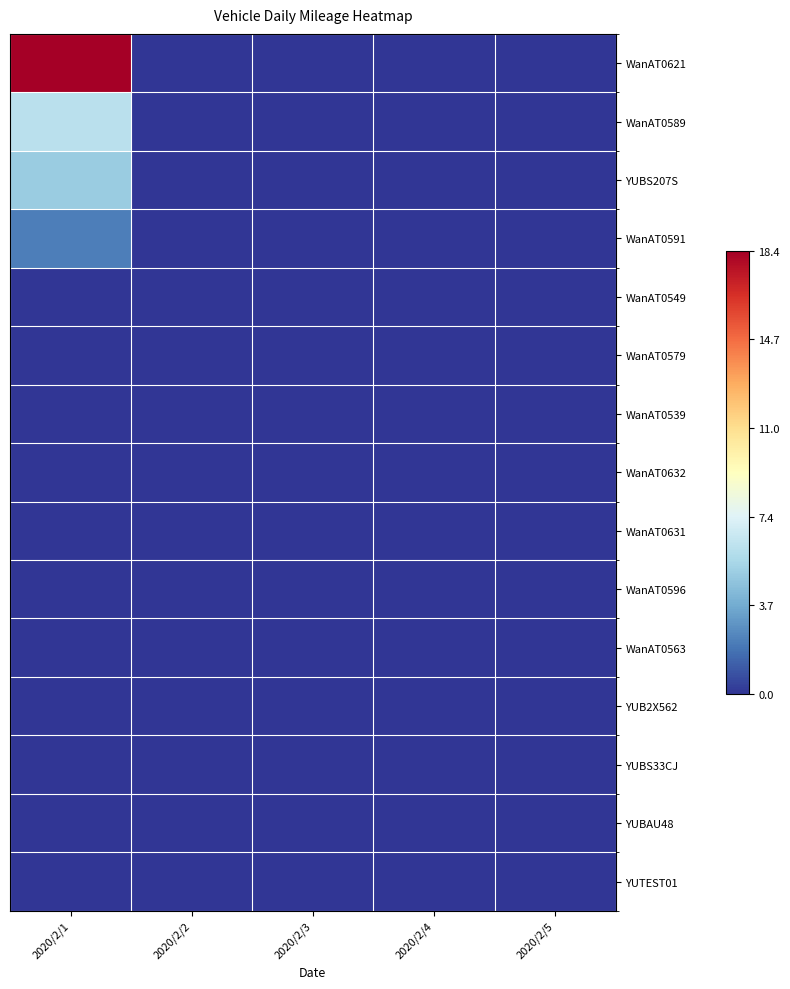

Reading left to right, extract all data points from this chart.

WanAT0621: 2020/2/1=18.4	2020/2/2=0.0	2020/2/3=0.0	2020/2/4=0.0	2020/2/5=0.0
WanAT0589: 2020/2/1=6.1	2020/2/2=0.0	2020/2/3=0.0	2020/2/4=0.0	2020/2/5=0.0
YUBS207S: 2020/2/1=5.0	2020/2/2=0.0	2020/2/3=0.0	2020/2/4=0.0	2020/2/5=0.0
WanAT0591: 2020/2/1=2.2	2020/2/2=0.0	2020/2/3=0.0	2020/2/4=0.0	2020/2/5=0.0
WanAT0549: 2020/2/1=0.0	2020/2/2=0.0	2020/2/3=0.0	2020/2/4=0.0	2020/2/5=0.0
WanAT0579: 2020/2/1=0.0	2020/2/2=0.0	2020/2/3=0.0	2020/2/4=0.0	2020/2/5=0.0
WanAT0539: 2020/2/1=0.0	2020/2/2=0.0	2020/2/3=0.0	2020/2/4=0.0	2020/2/5=0.0
WanAT0632: 2020/2/1=0.0	2020/2/2=0.0	2020/2/3=0.0	2020/2/4=0.0	2020/2/5=0.0
WanAT0631: 2020/2/1=0.0	2020/2/2=0.0	2020/2/3=0.0	2020/2/4=0.0	2020/2/5=0.0
WanAT0596: 2020/2/1=0.0	2020/2/2=0.0	2020/2/3=0.0	2020/2/4=0.0	2020/2/5=0.0
WanAT0563: 2020/2/1=0.0	2020/2/2=0.0	2020/2/3=0.0	2020/2/4=0.0	2020/2/5=0.0
YUB2X562: 2020/2/1=0.0	2020/2/2=0.0	2020/2/3=0.0	2020/2/4=0.0	2020/2/5=0.0
YUBS33CJ: 2020/2/1=0.0	2020/2/2=0.0	2020/2/3=0.0	2020/2/4=0.0	2020/2/5=0.0
YUBAU48: 2020/2/1=0.0	2020/2/2=0.0	2020/2/3=0.0	2020/2/4=0.0	2020/2/5=0.0
YUTEST01: 2020/2/1=0.0	2020/2/2=0.0	2020/2/3=0.0	2020/2/4=0.0	2020/2/5=0.0